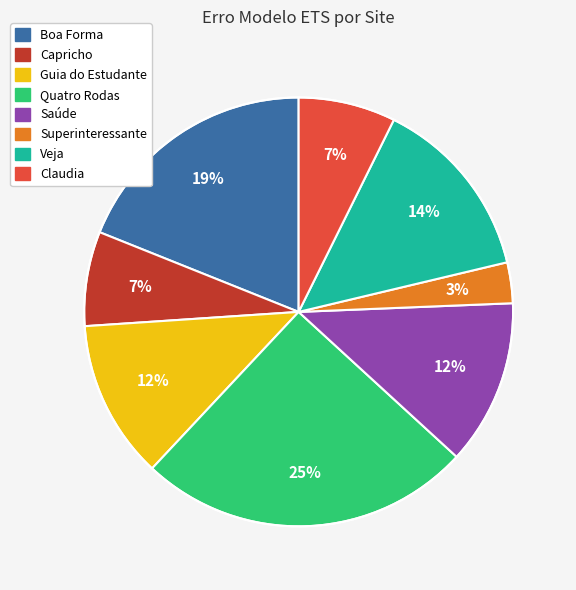

Which slice is the largest?

Quatro Rodas